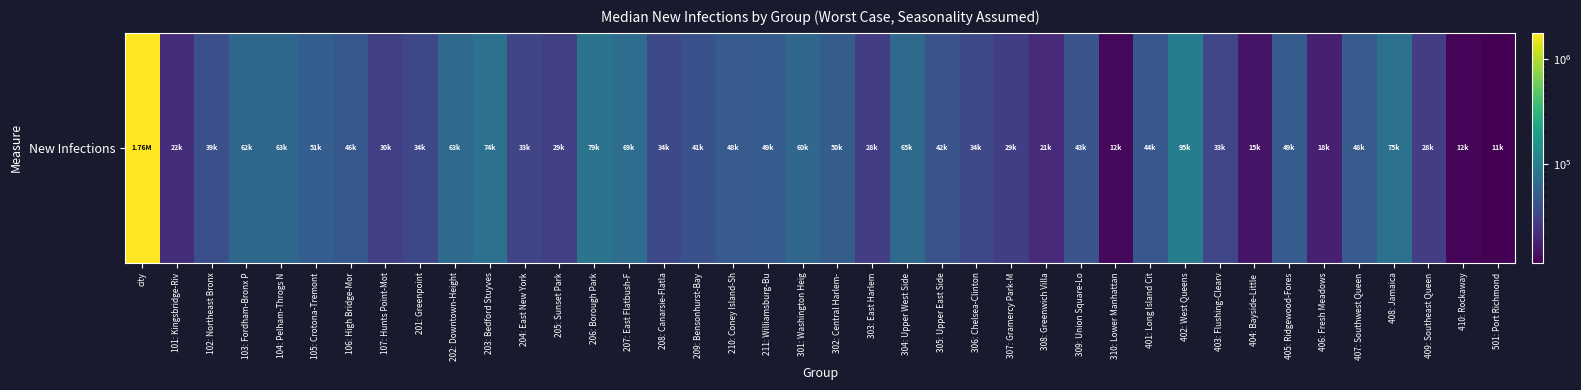

Reading right to left, list all the values displayed in this chart.

11554.1	12490.0	28682.5	75310.4	48709.6	18118.1	49952.3	15226.6	33791.6	95840.8	44912.0	12817.9	43383.2	21018.8	29310.0	34634.4	42519.4	65238.2	28734.2	50929.8	60918.1	49397.6	48676.6	41134.0	34943.0	69530.4	79823.9	29802.3	33220.6	74931.8	63961.7	34639.1	30117.2	46200.0	51397.9	63701.8	62759.2	39554.1	22109.2	1759021.0